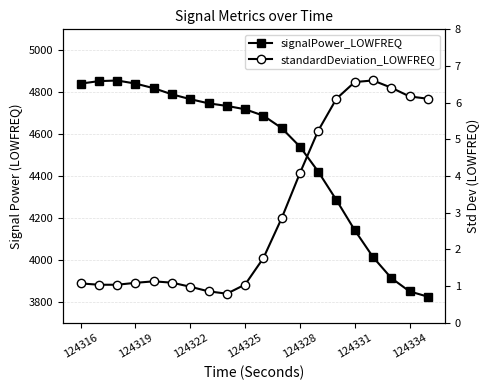

Rank the series by their average value, from highest to lowest.

signalPower_LOWFREQ, standardDeviation_LOWFREQ